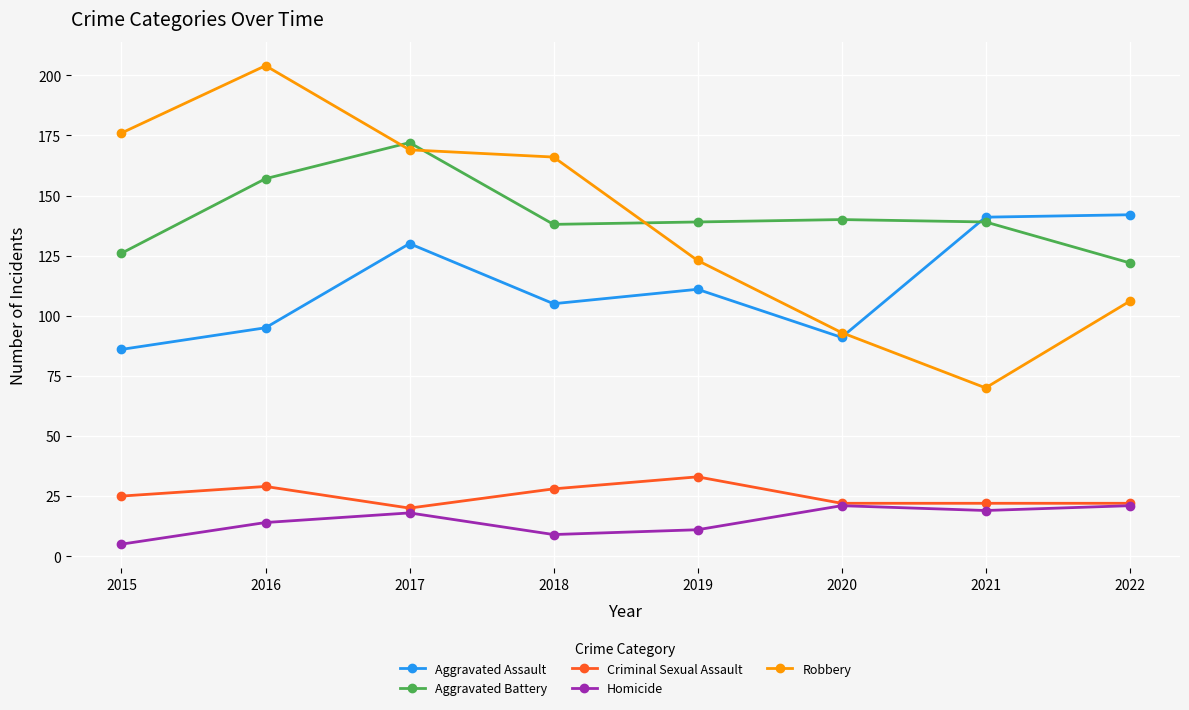

What is the maximum value shown in the chart?

204